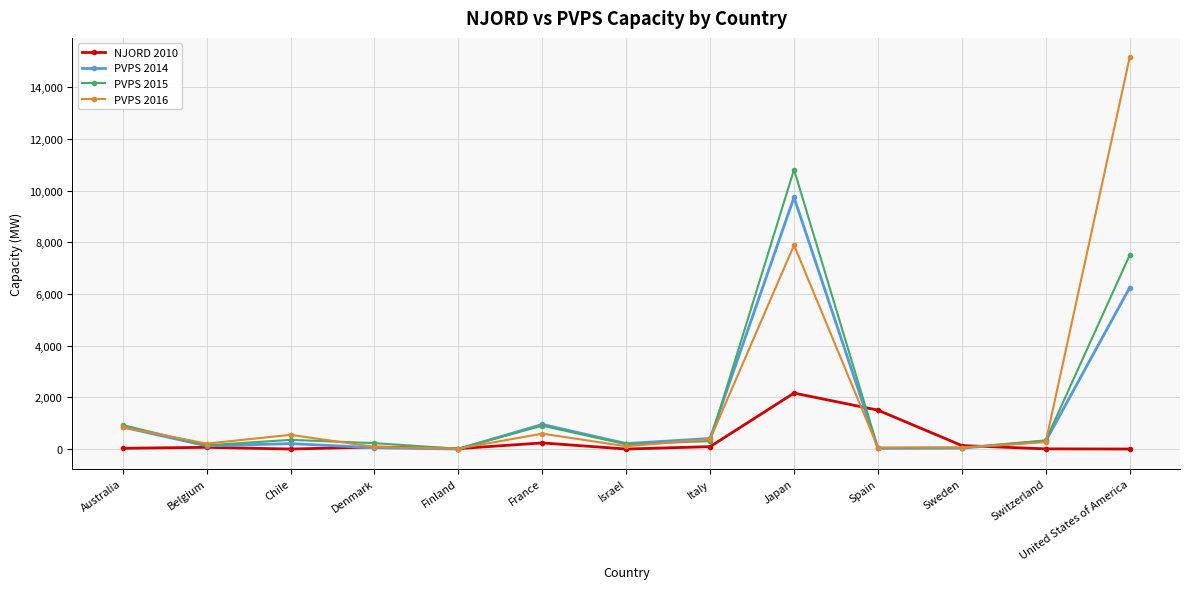

At which category is the sum across all series the highest?

Japan